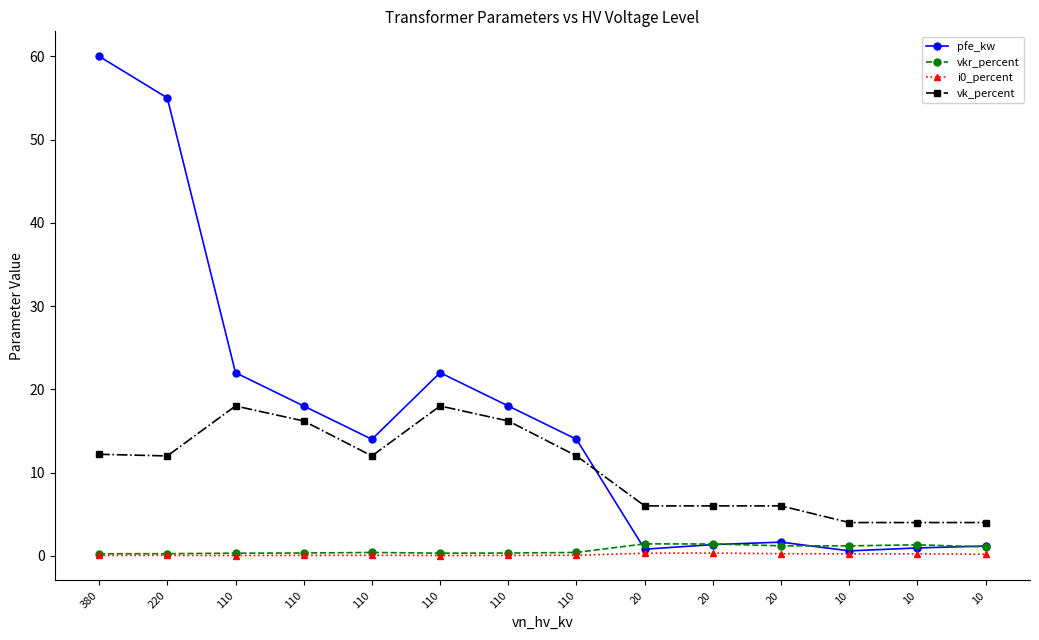

How many categories are shown in the chart?

14